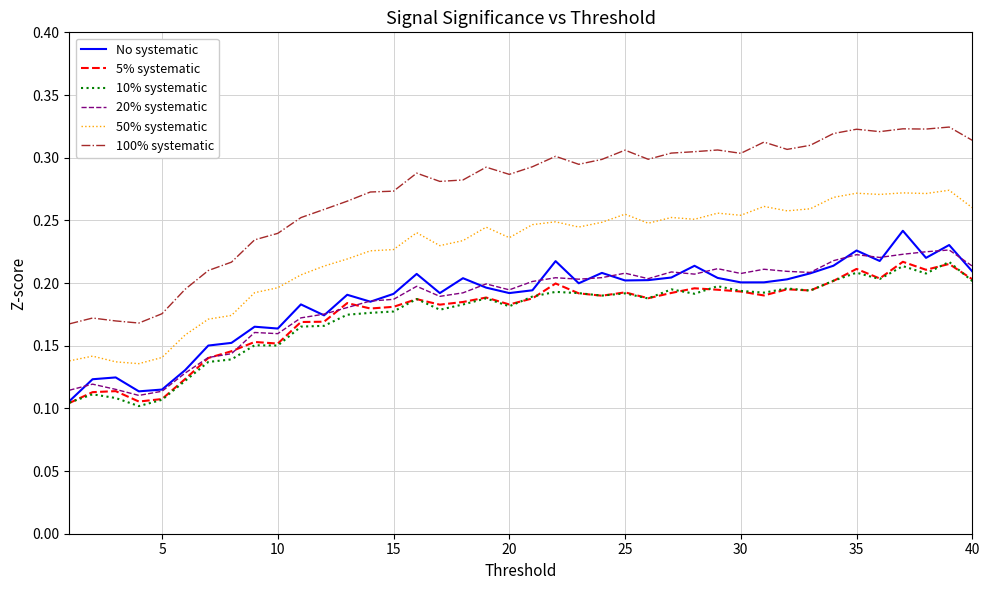

Which series has the largest total across all categories?

100% systematic